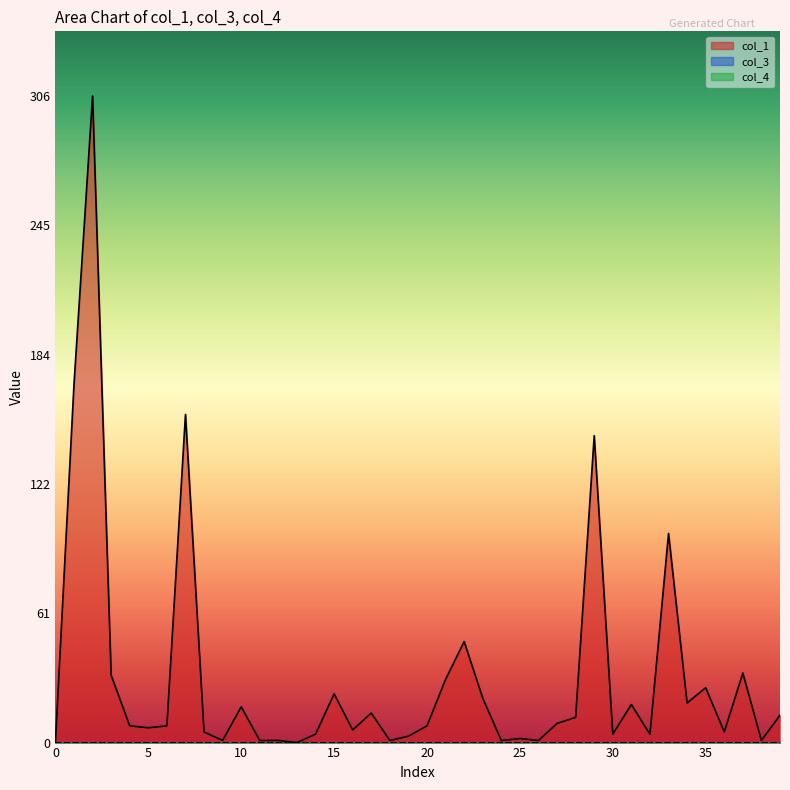

What is the total value across all series at 1?

169.7